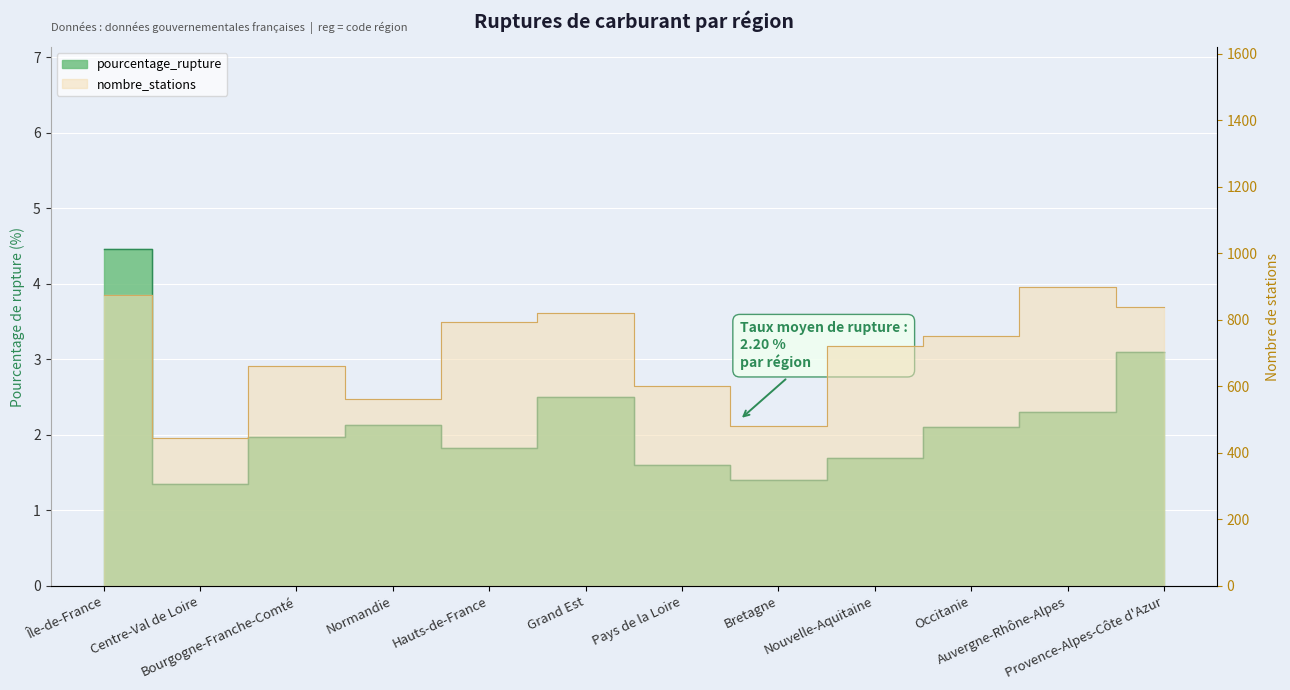

What is the total value across all series at Pays de la Loire?

601.6